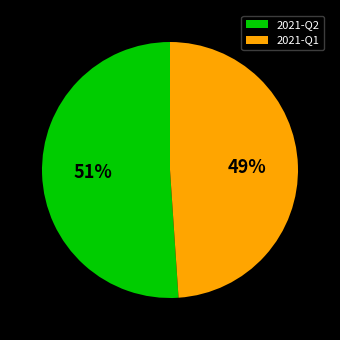

How many segments does this pie chart have?

2